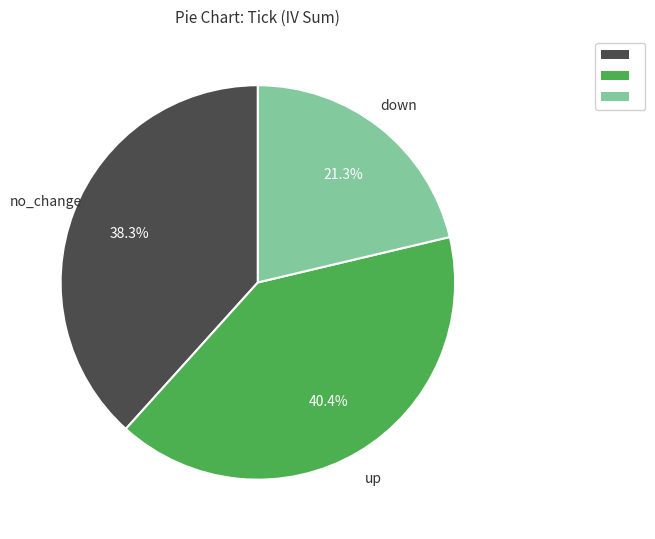

How many slices are in this pie chart?

3